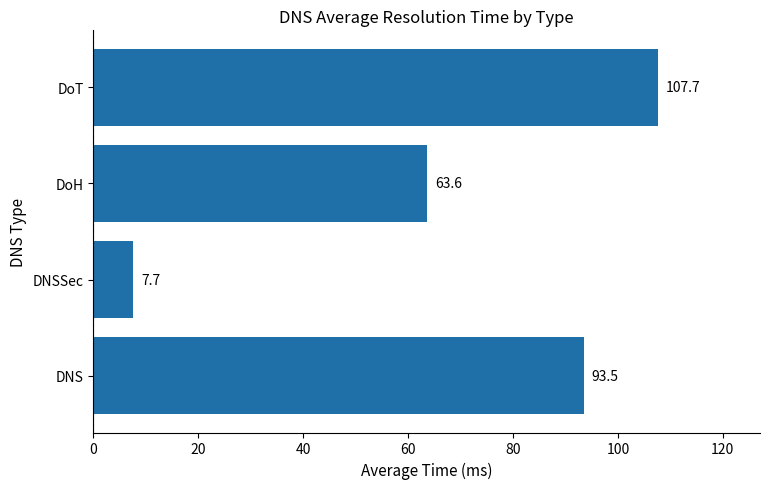

Reading bottom to top, transcribe all the data shown in this chart.

93.5	7.7	63.6	107.7